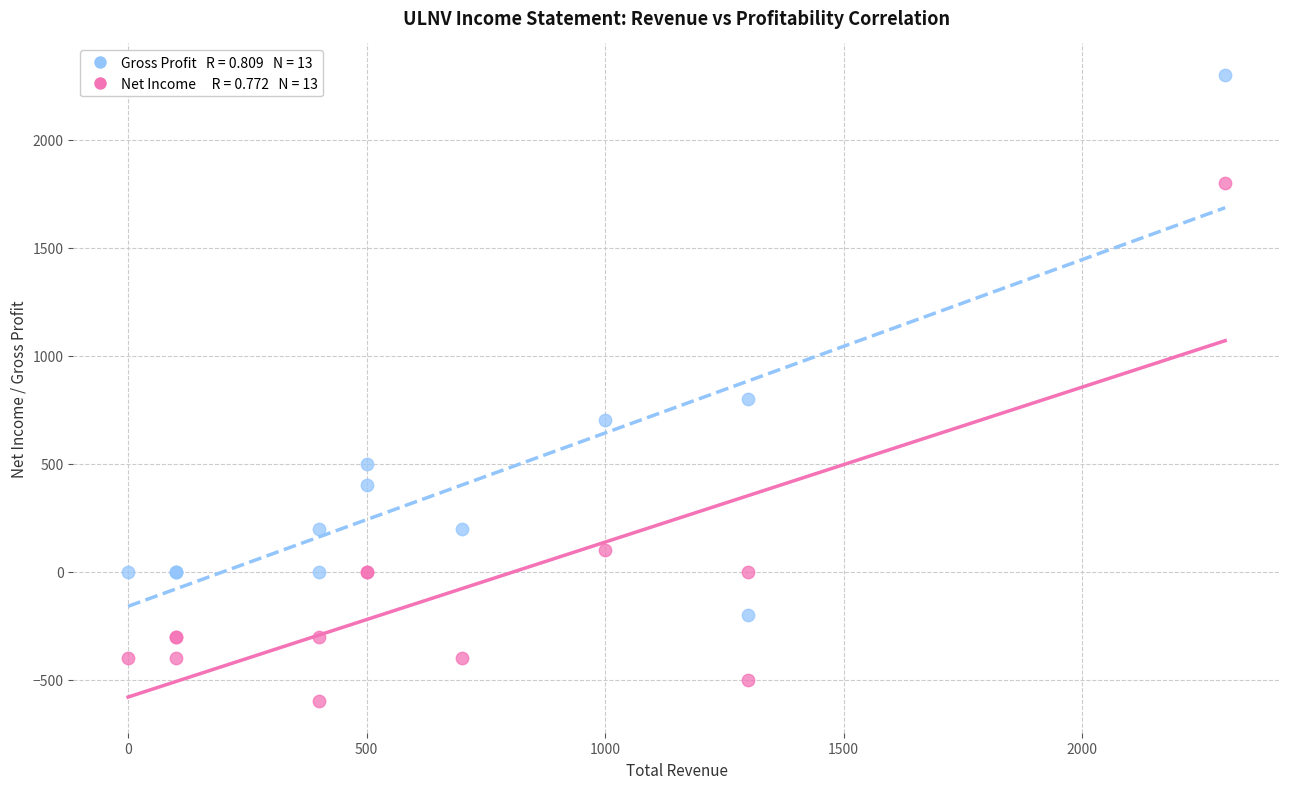

Across all series, what Y value is closest to 850?

800